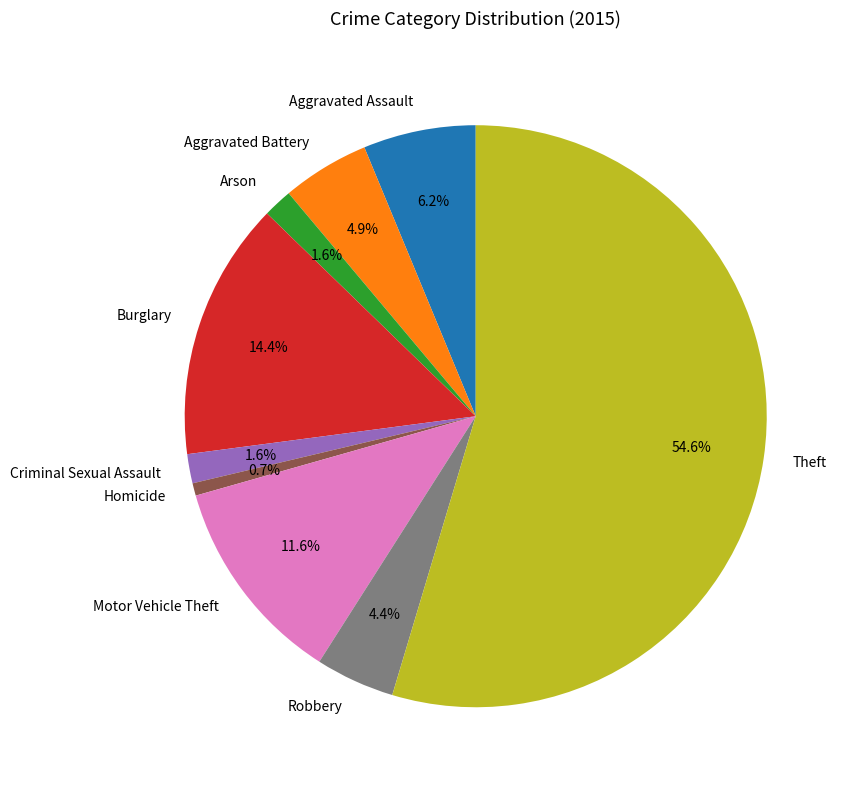

To the nearest percent, what percentage of the pie is Theft?

55%